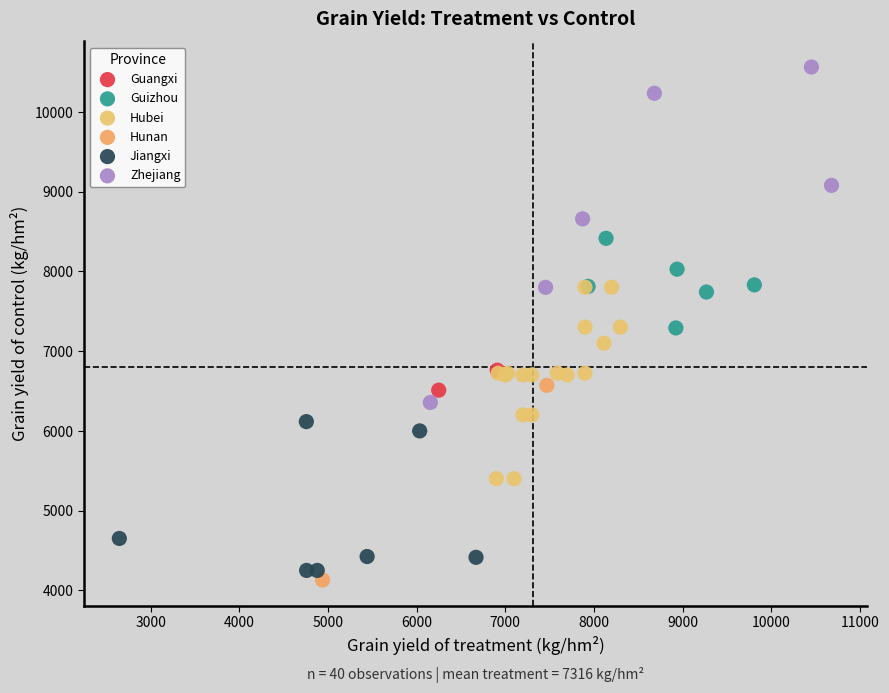

What are all the series names shown in the legend?

Guangxi, Guizhou, Hubei, Hunan, Jiangxi, Zhejiang